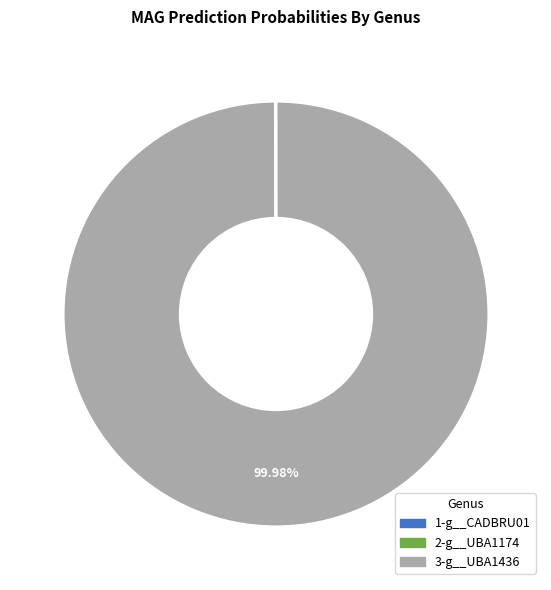

Does any single category account for the majority?

Yes